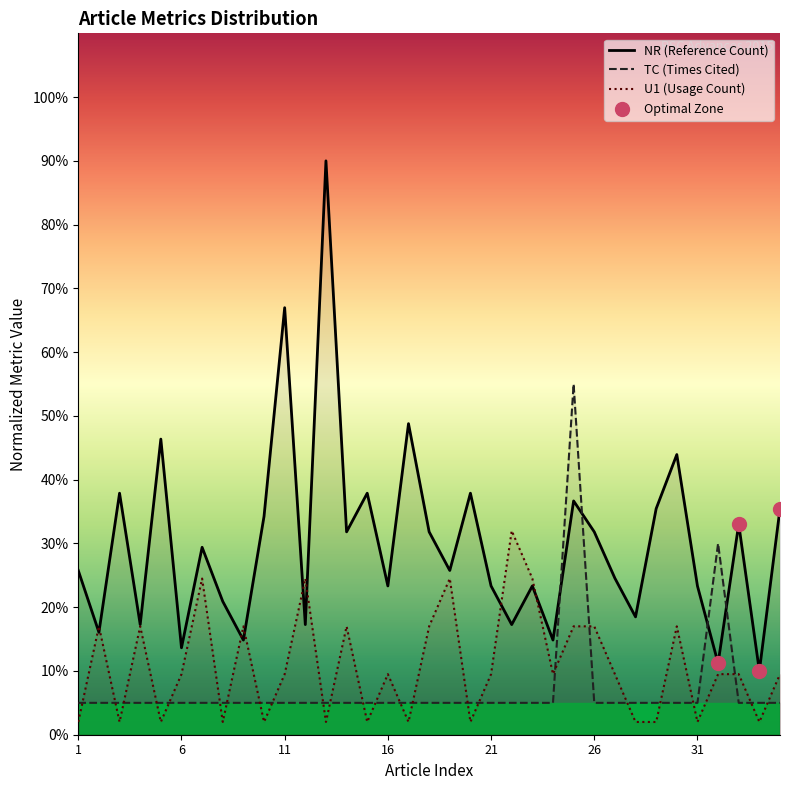

At which category is the sum across all series the highest?

25